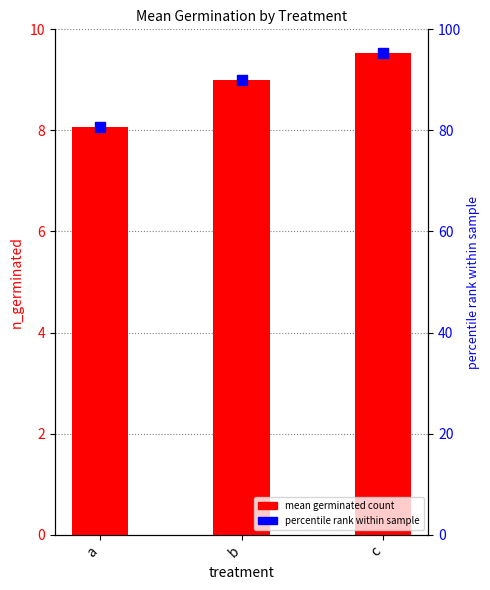

Is the value of mean germinated count at a greater than the value of percentile rank within treatment at a?

No